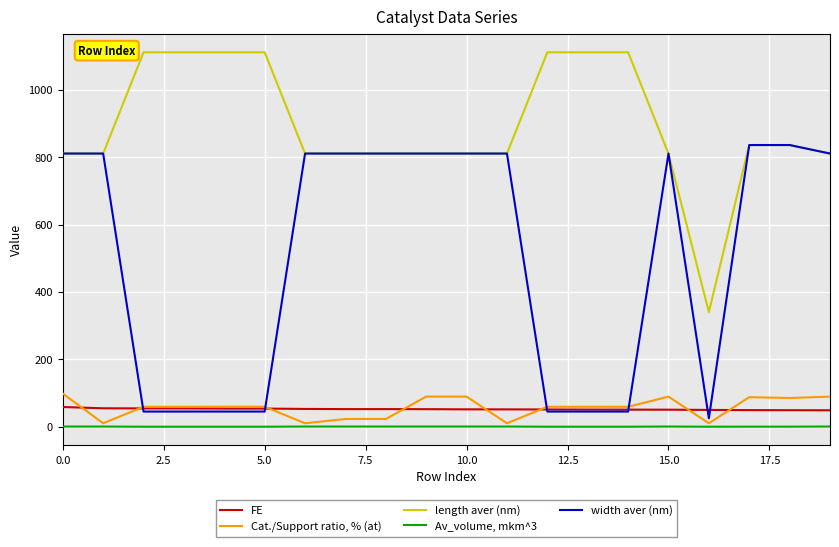

Which series has the widest spread of values?

width aver (nm)